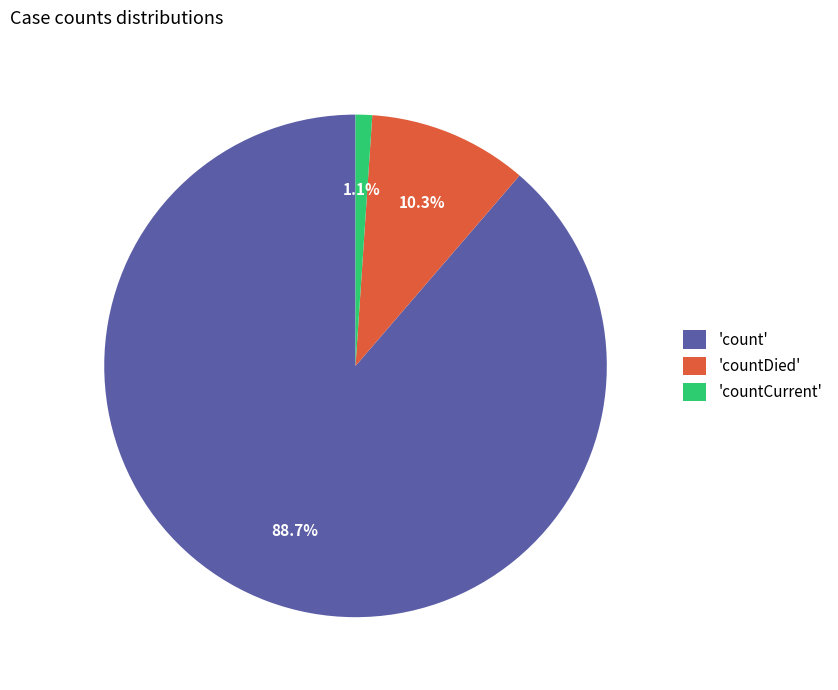

How many segments does this pie chart have?

3